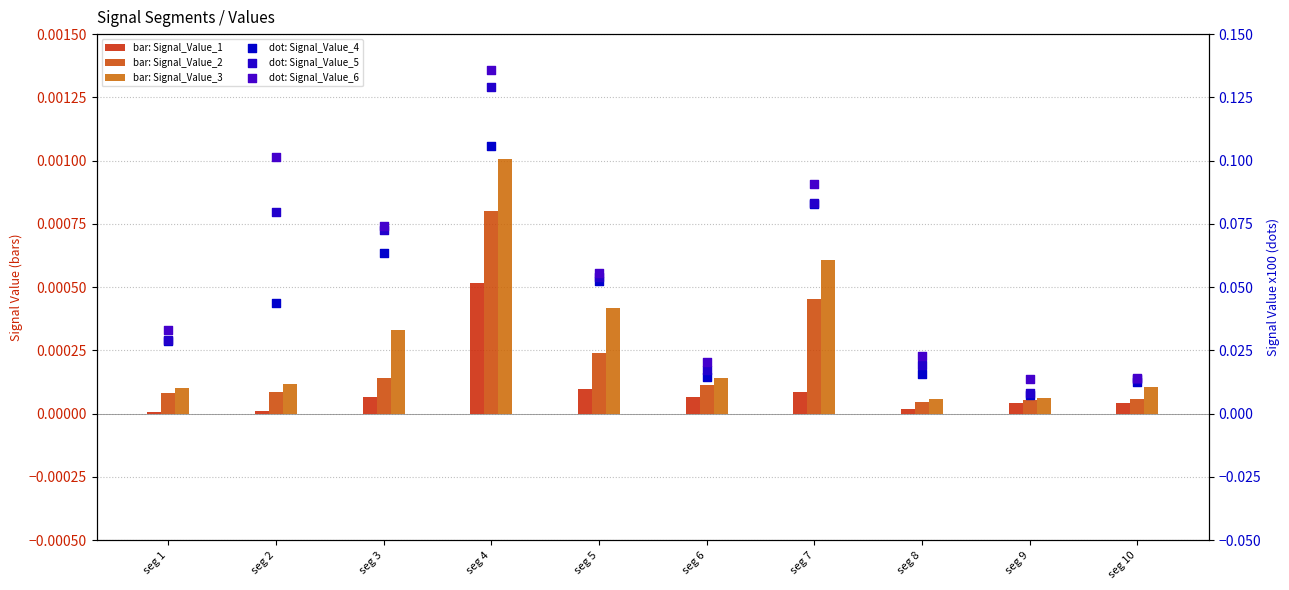

Which series has the largest Y range (max minus min)?

Signal_Value_6